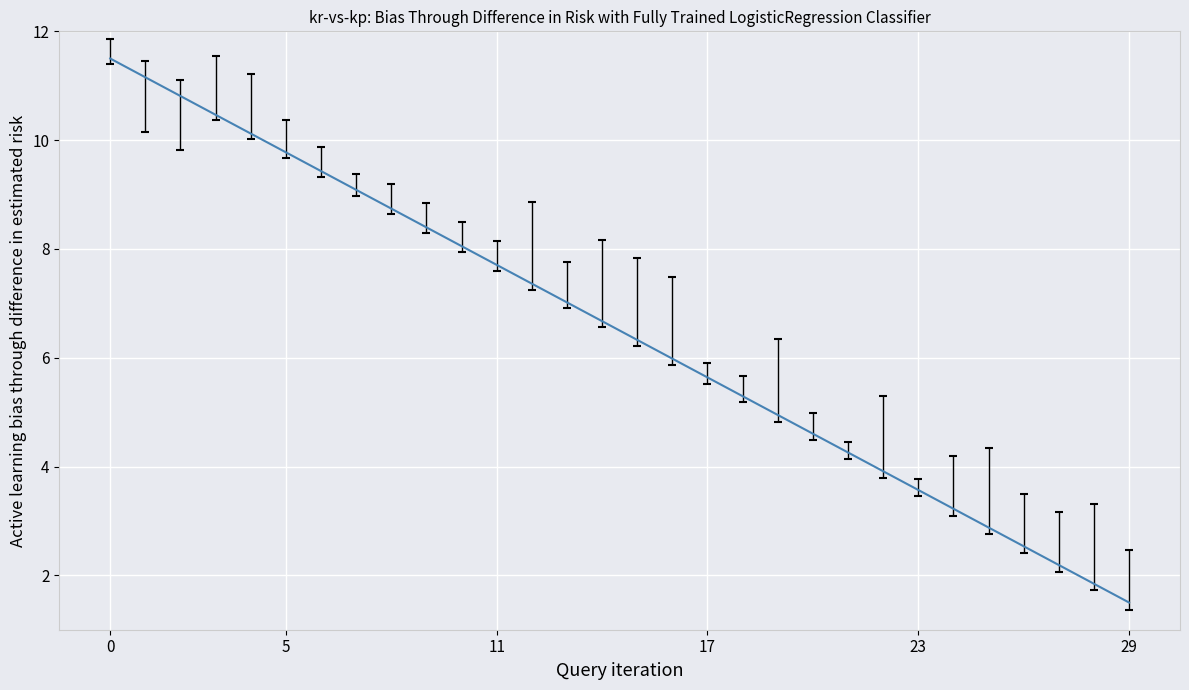

What is the difference between the maximum and minimum values?

10.0